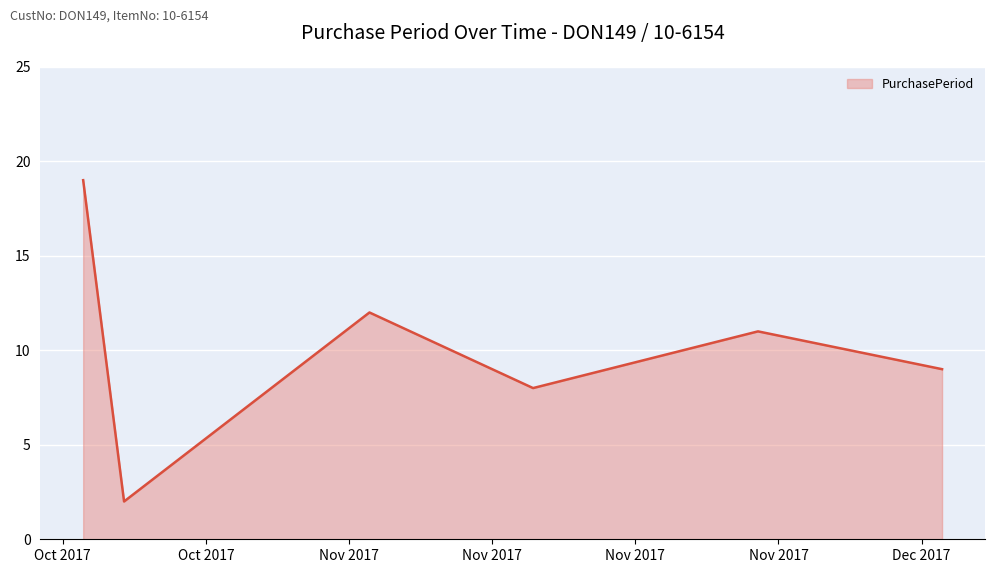

What is the difference between the second highest and second lowest values?

4